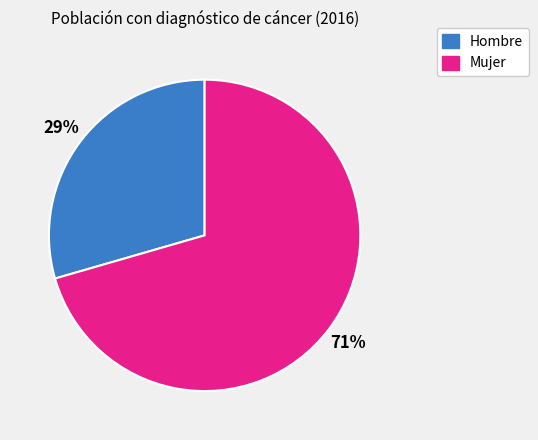

Is it true that Mujer is 60% of the pie?

False